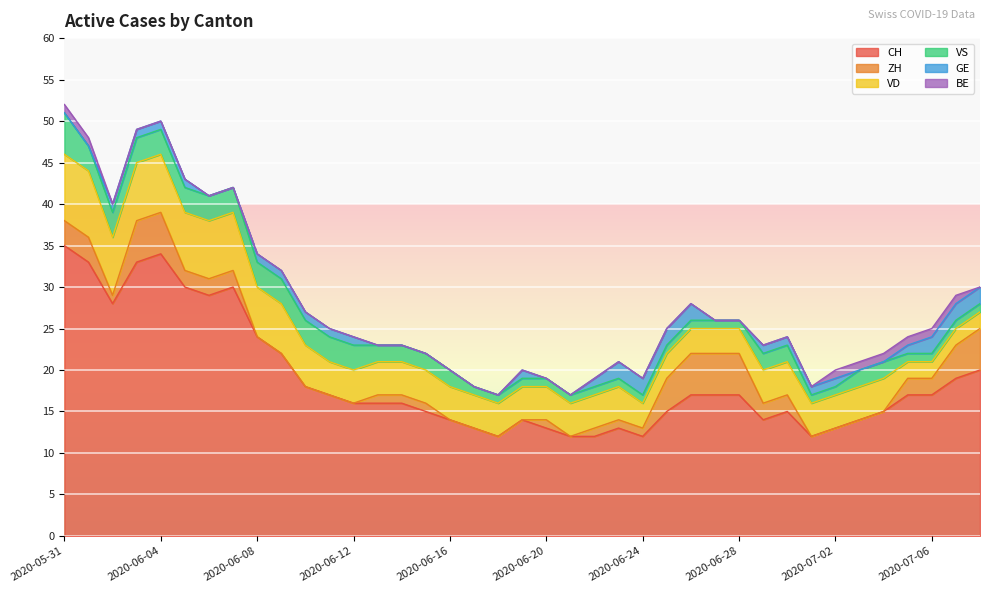

In ZH, how many points are higher than both neighbors (excluding endpoints)?

1